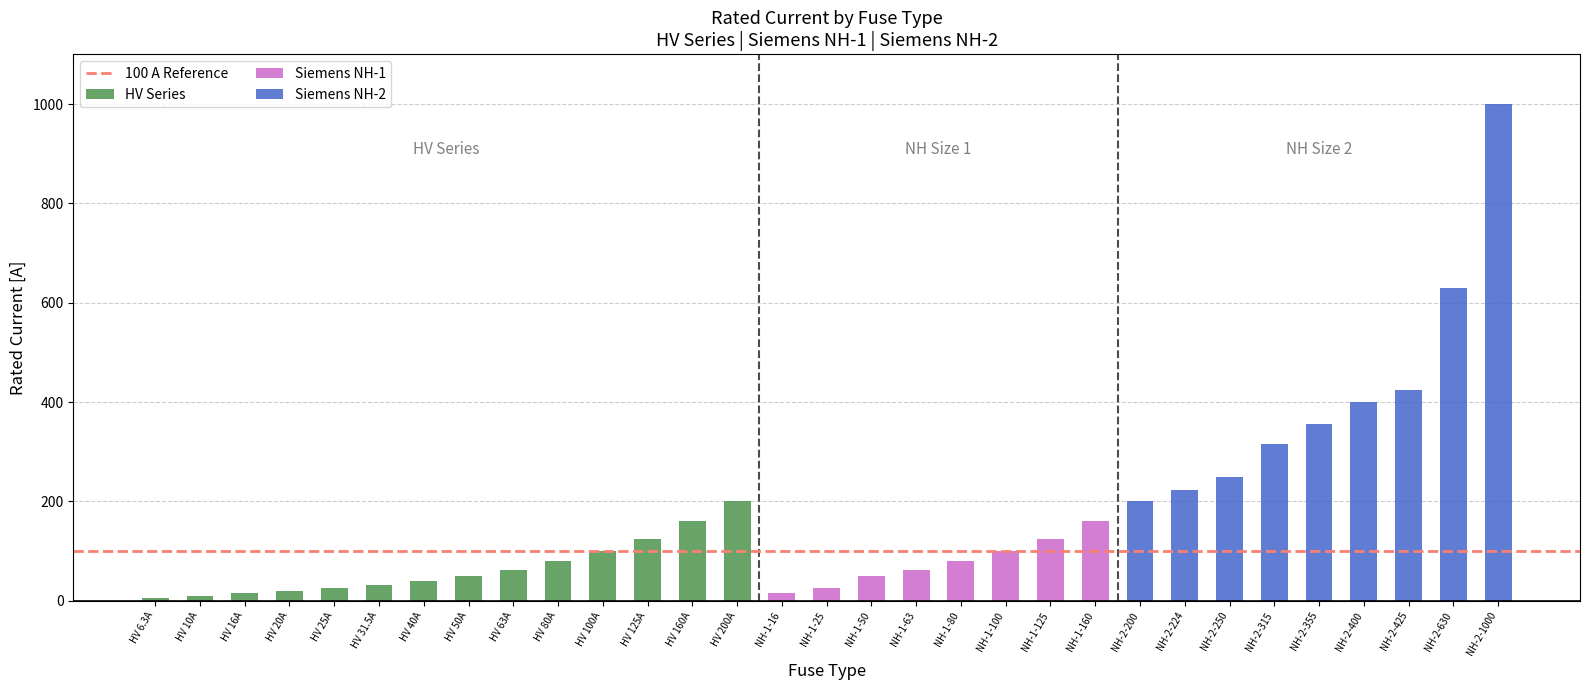

Which label corresponds to the smallest value in the chart?

HV 6.3A